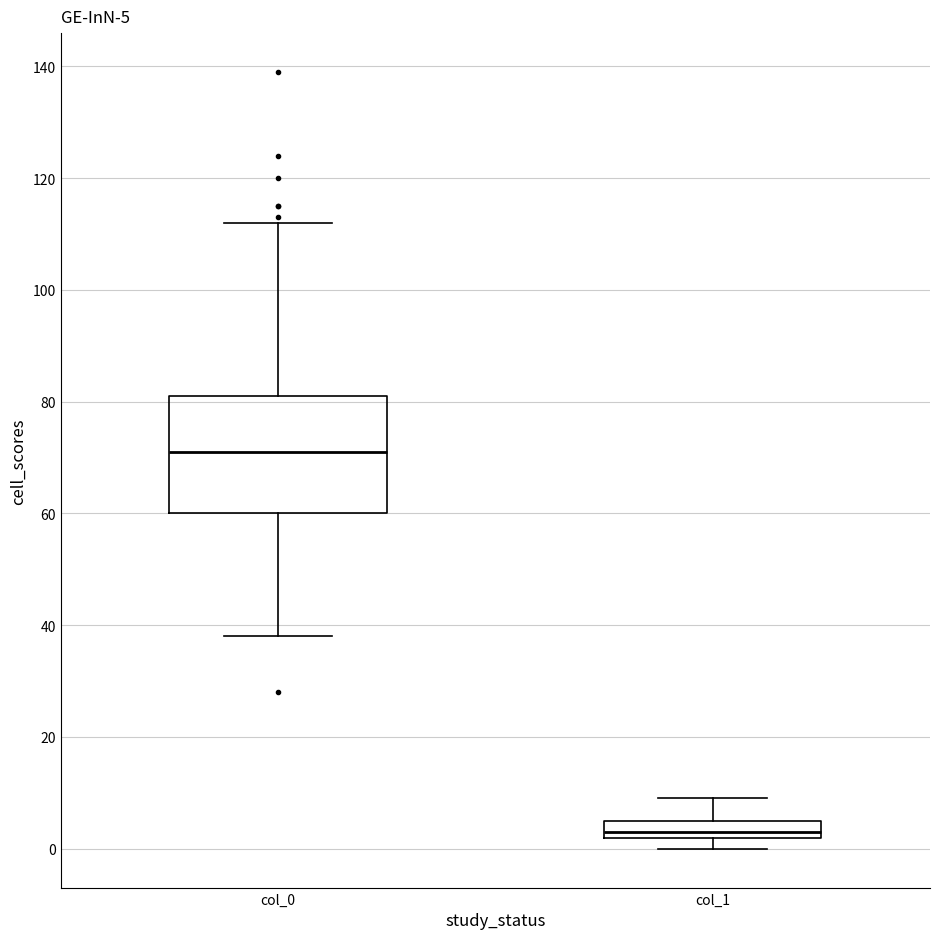

Which box has the highest median line?

col_0